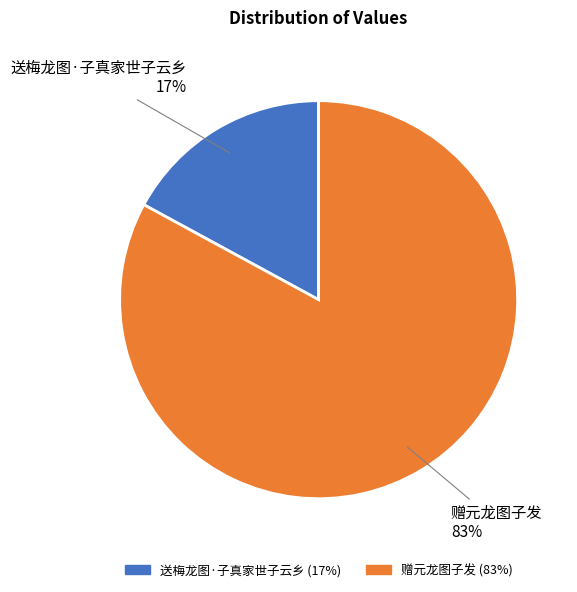

Do 送梅龙图·子真家世子云乡 and 赠元龙图子发 together represent more than half of the pie?

Yes